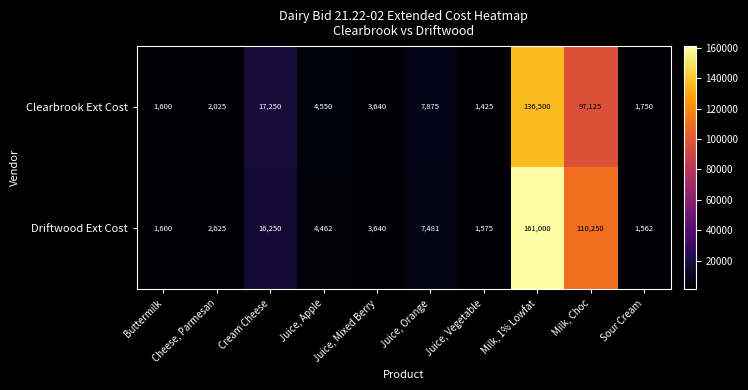

What is the greatest value displayed?

161000